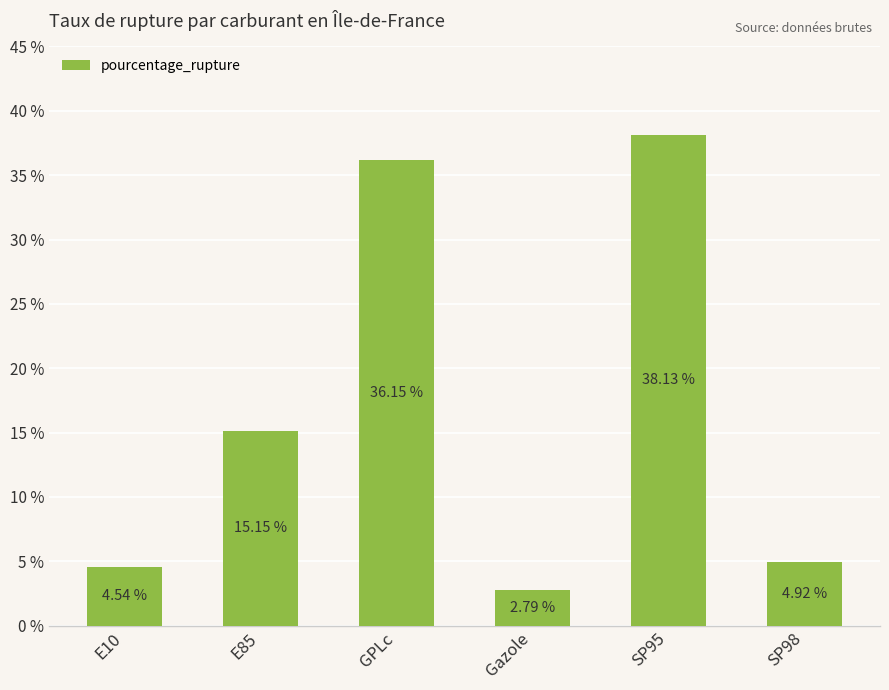

What is the sum of the values at SP95 and E10?

42.7